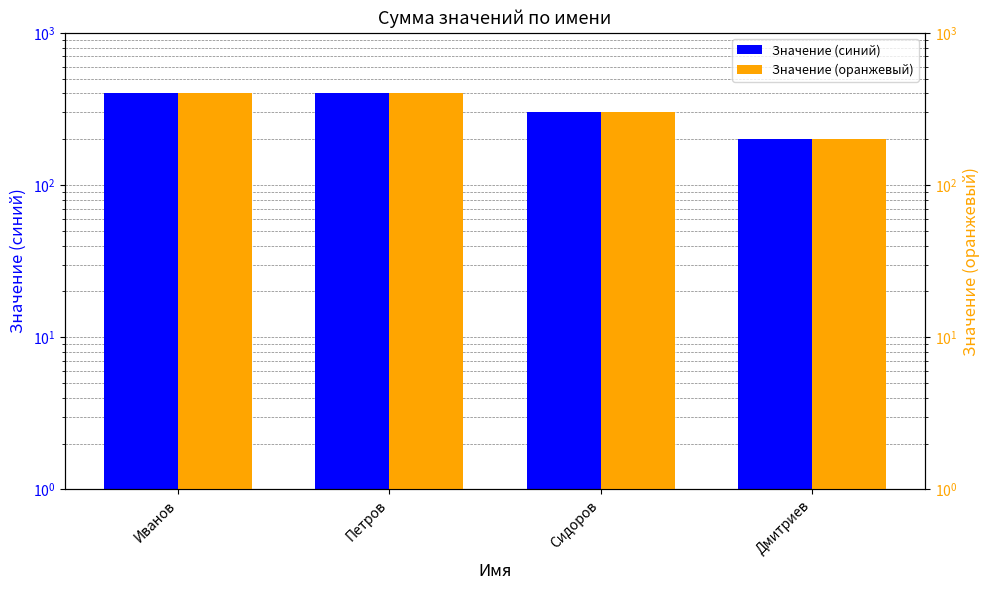

What is the sum of the Значение (оранжевый) values at Иванов and Петров?

800